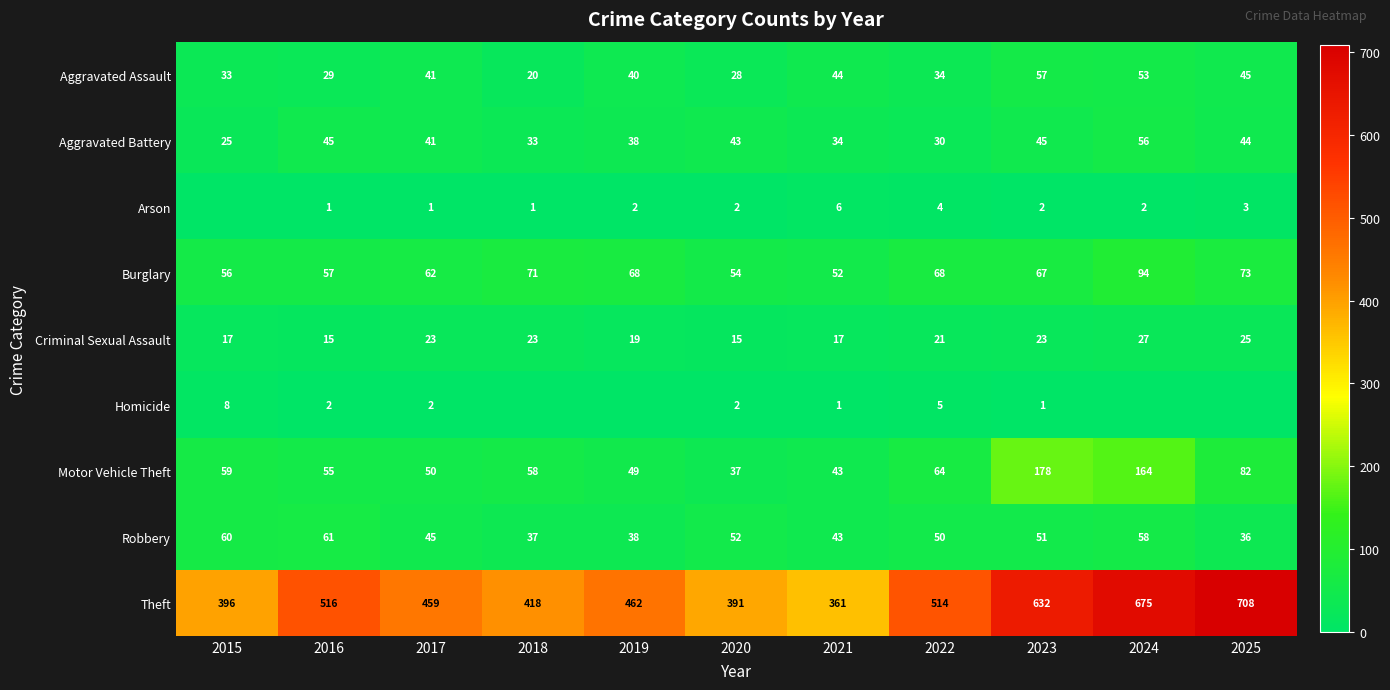

Between 2016 and 2022, which is larger?

2022